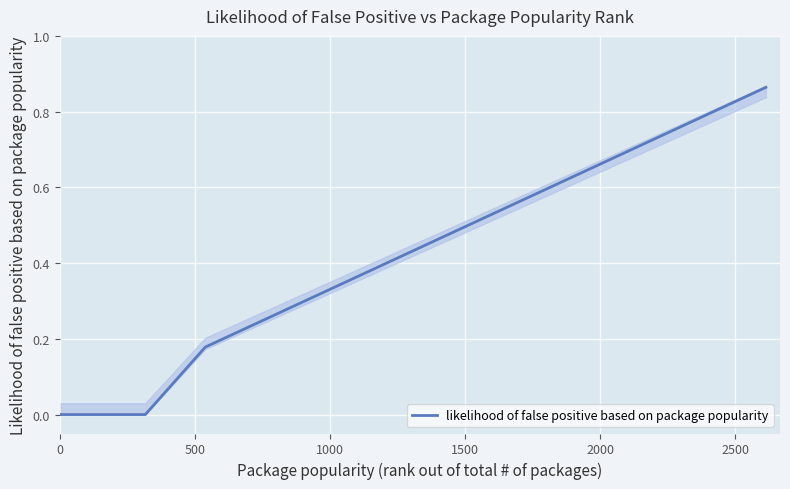

How many values exceed 0?

19